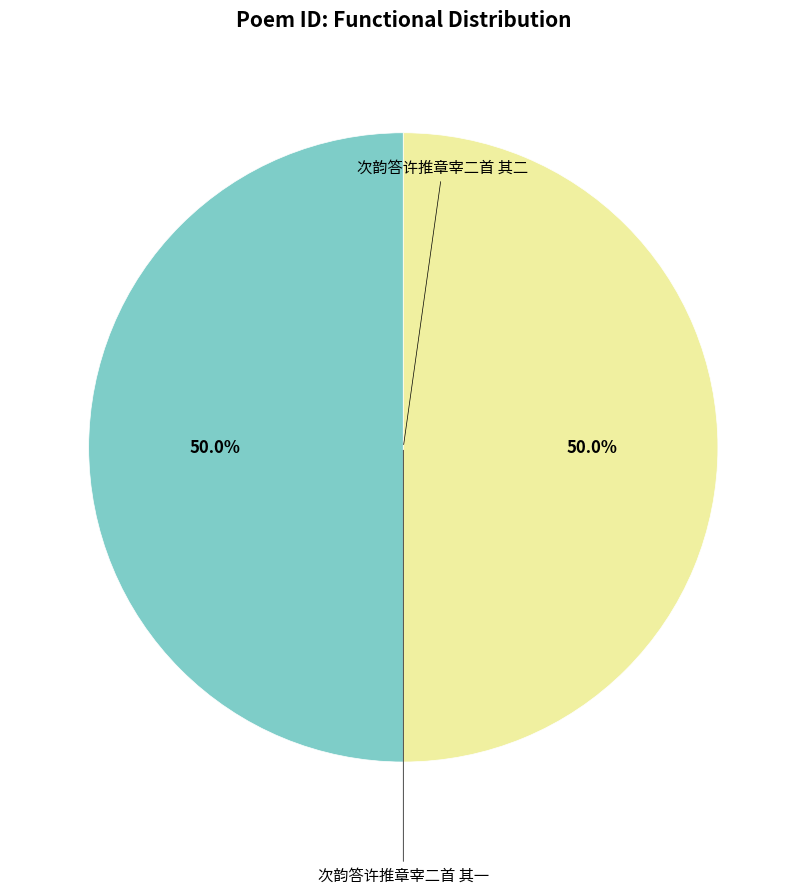

How many segments does this pie chart have?

2